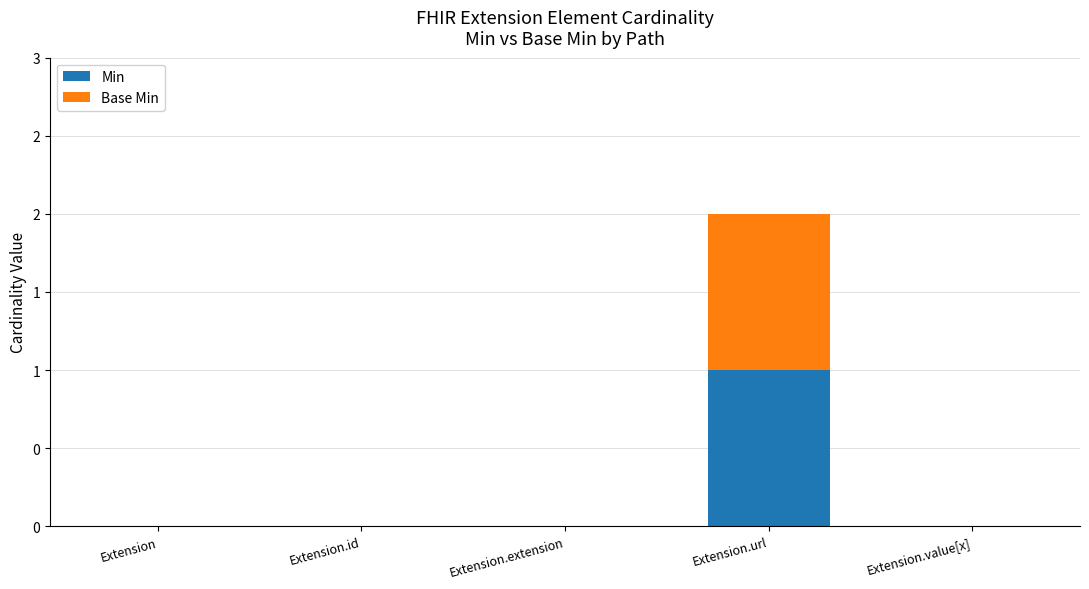

What are all the series names shown in the legend?

Min, Base Min